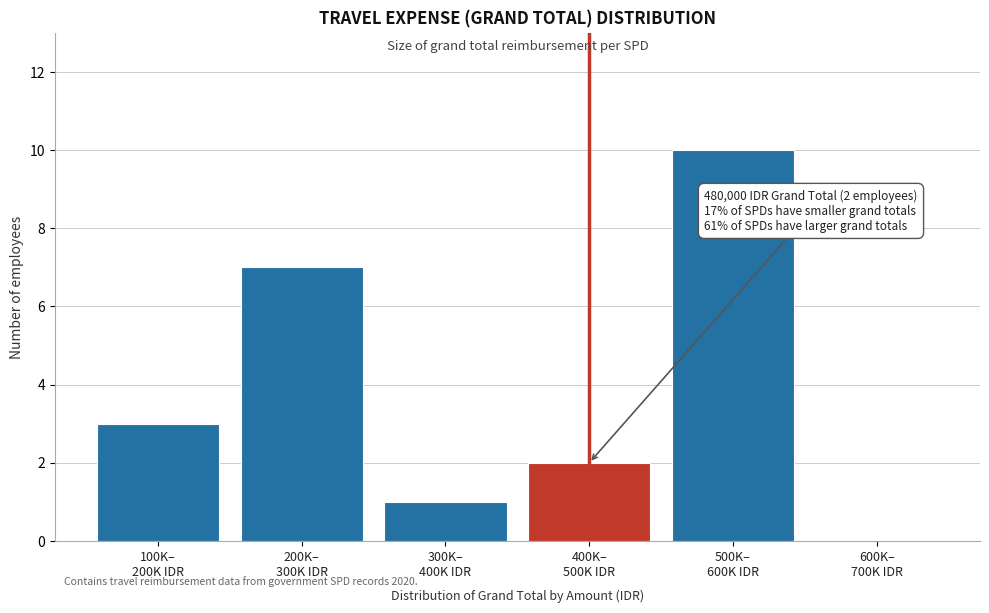

What is the sum of all values?

23